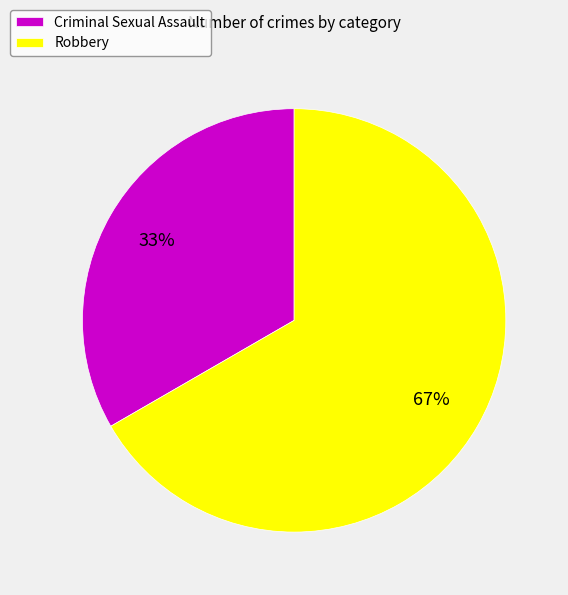

To the nearest percent, what is the average slice percentage?

50%